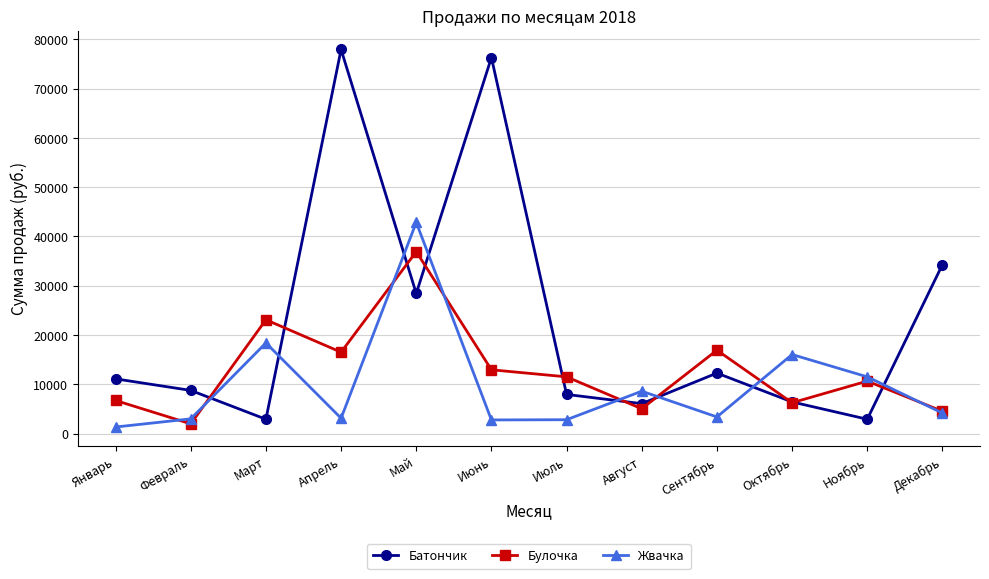

Which series changed the most between Июнь and Ноябрь?

Батончик